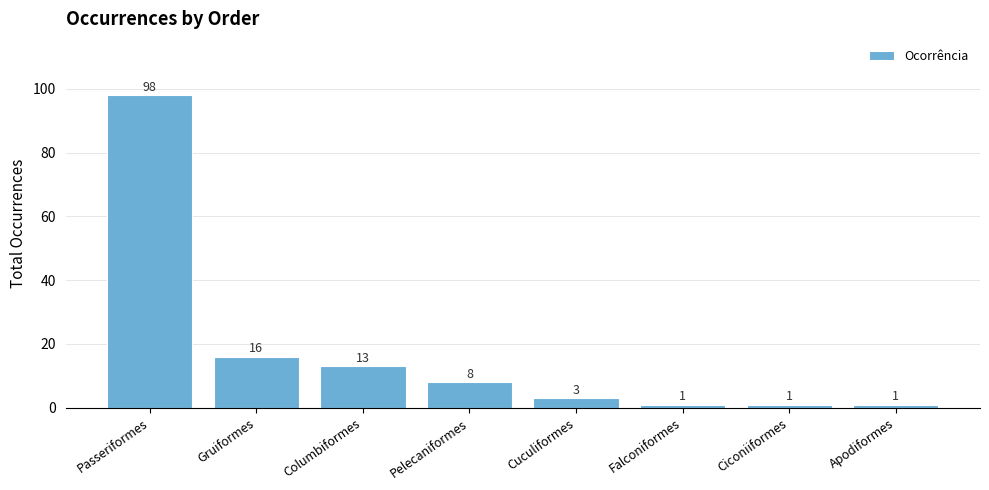

What is the greatest value displayed?

98